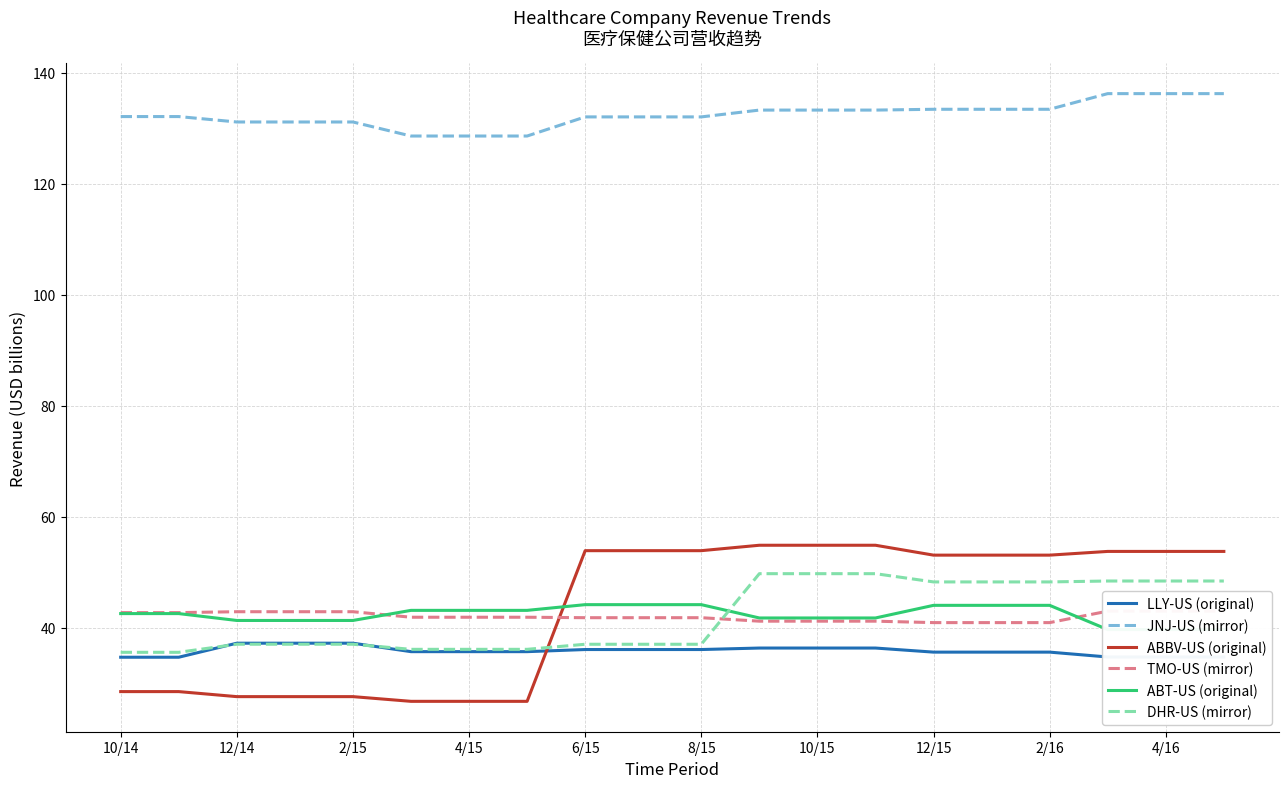

The LLY-US (original) series shows 16.3 at 4/15. True or false?

False